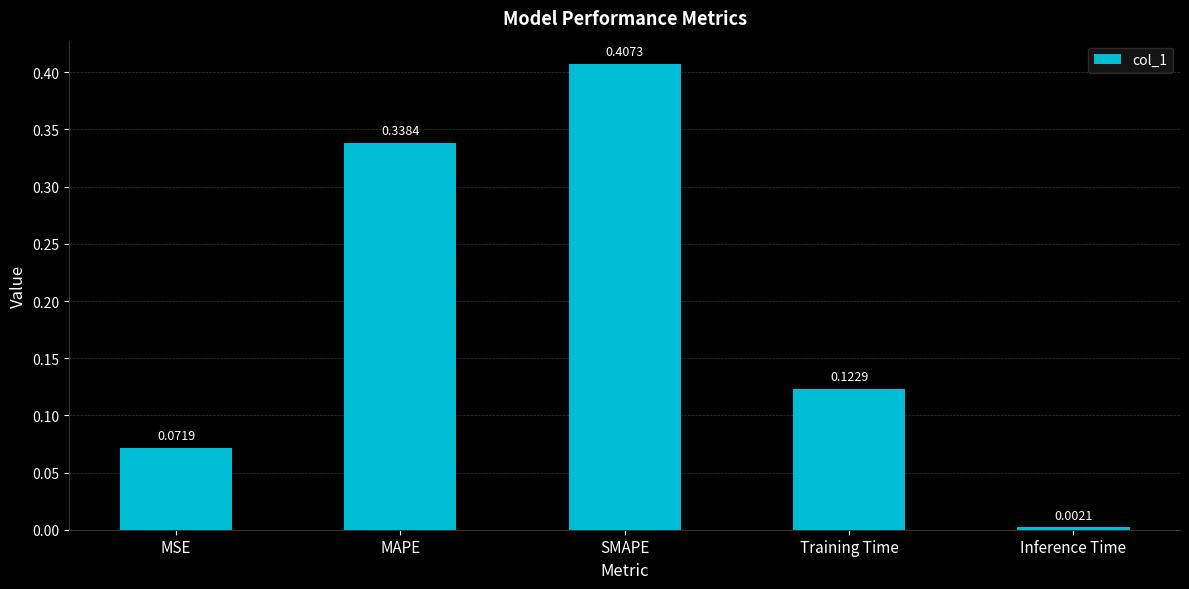

Are the bars horizontal?

No